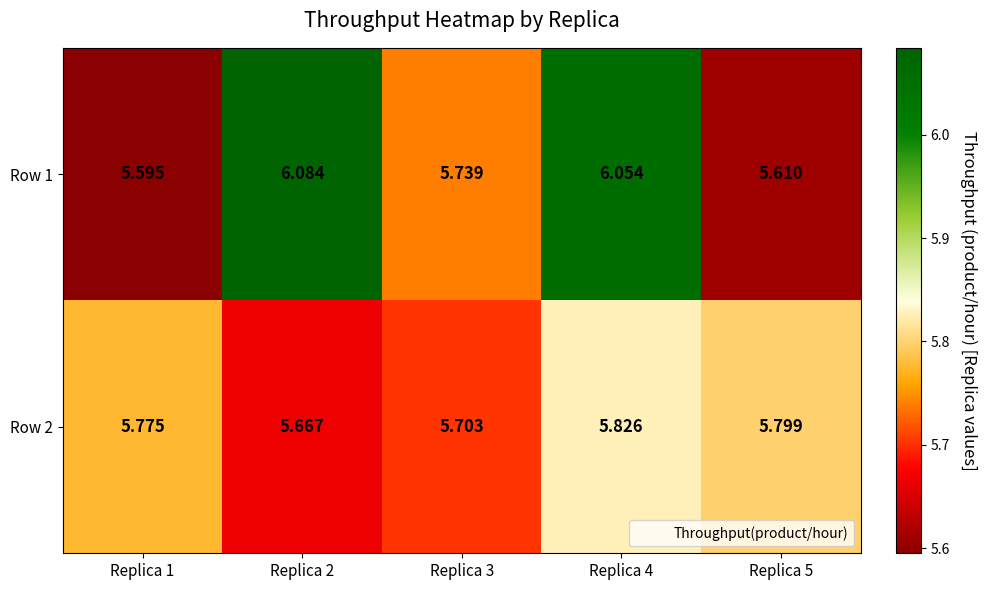

At which category does the chart reach its peak across all series?

Replica 2